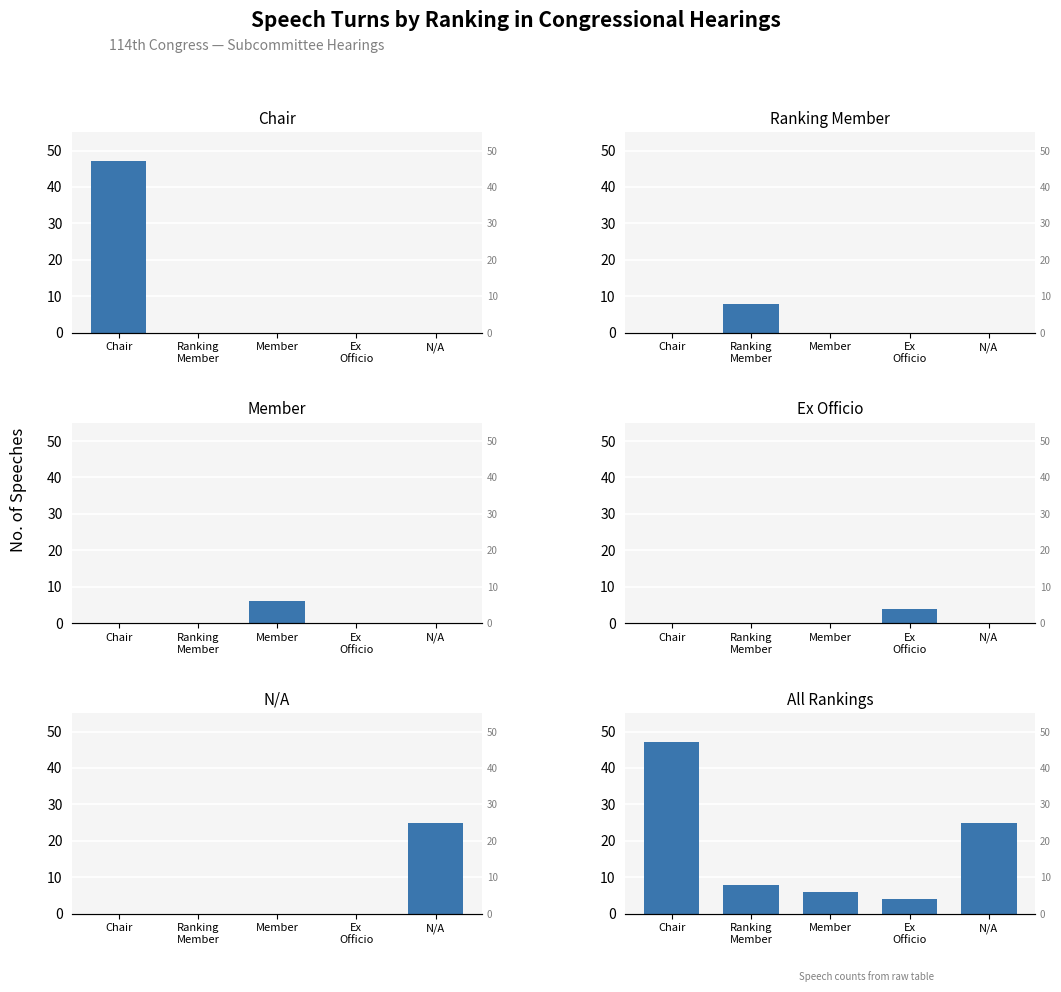

How many groups of bars are there?

5